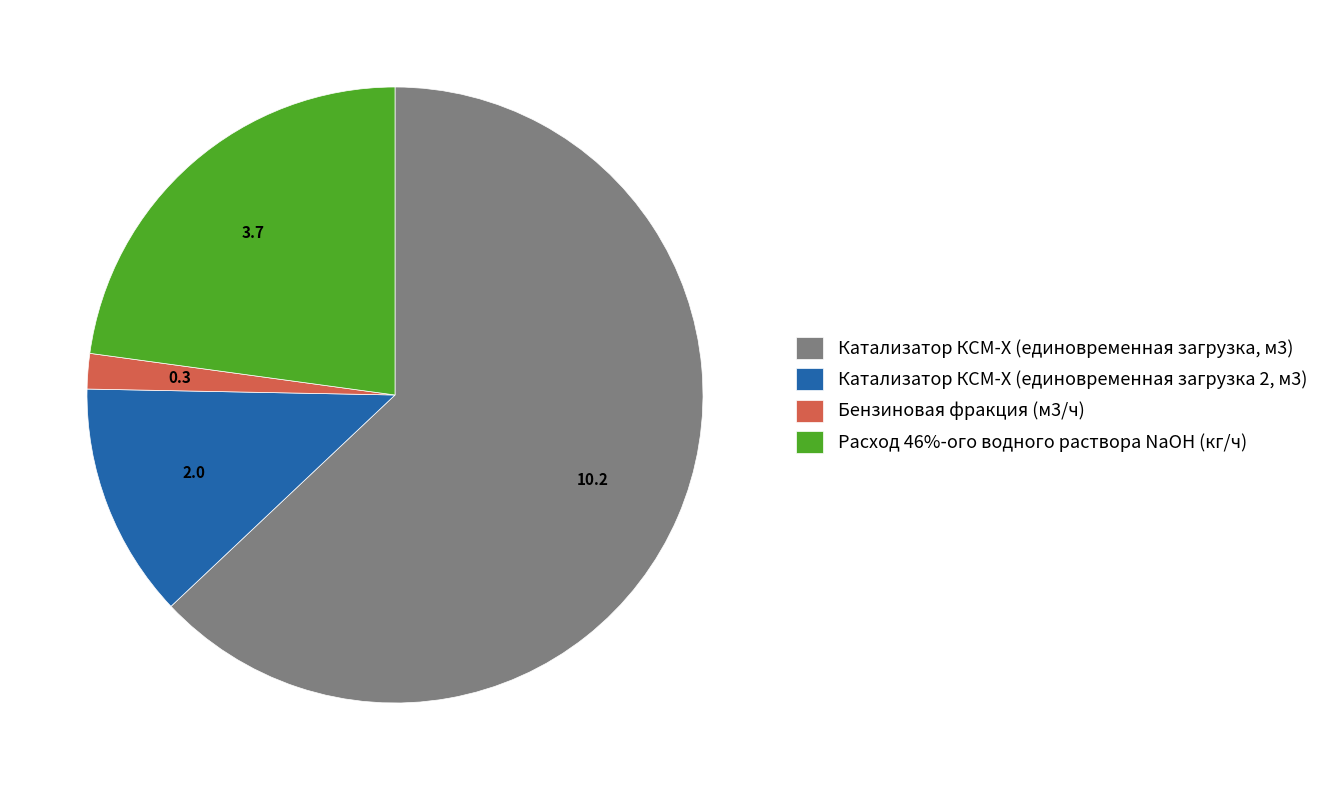

Does Катализатор КСМ-Х (единовременная загрузка, м3) account for over 50% of the chart?

Yes